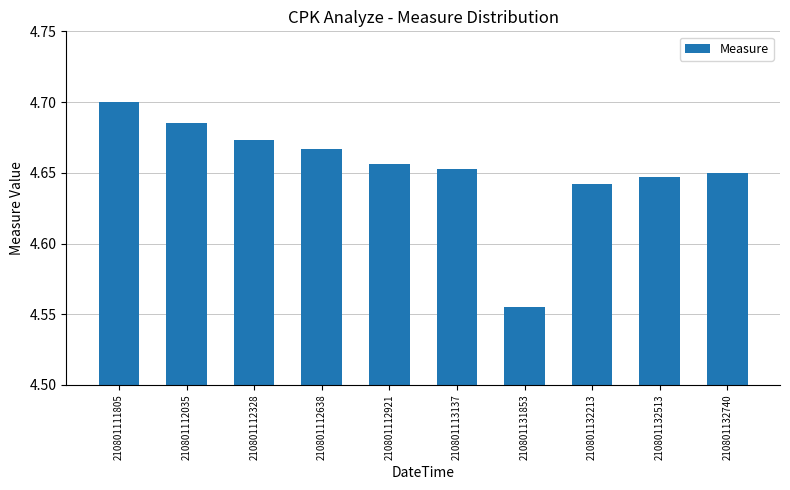

Count the number of data series in this chart.

1